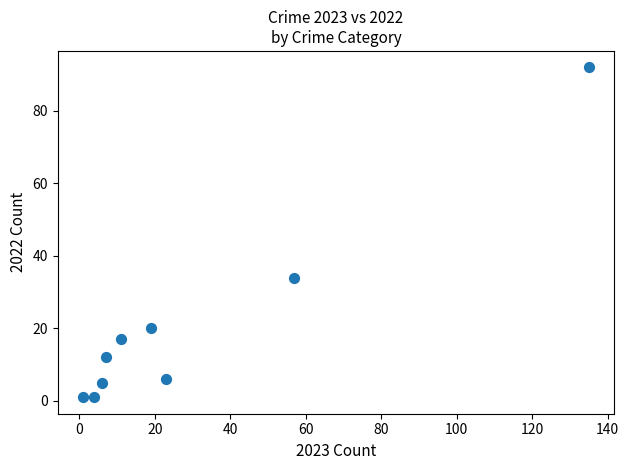

What Y value in the scatter plot is closest to 46?

34